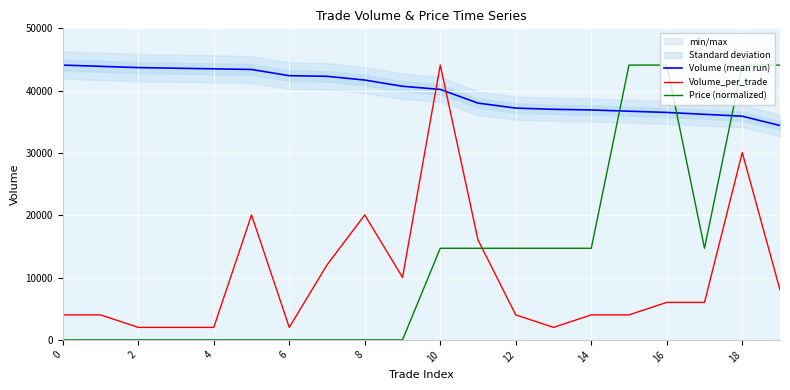

What is the greatest value displayed?

44100.0